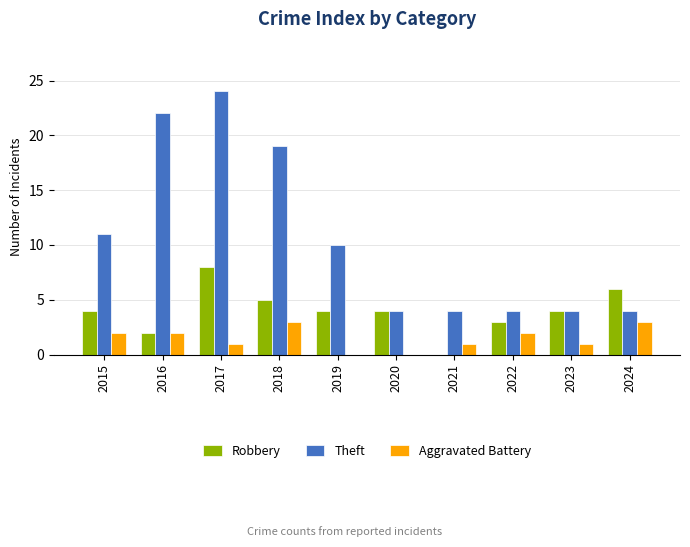

True or false: Robbery has a value of 3 at 2022.

True